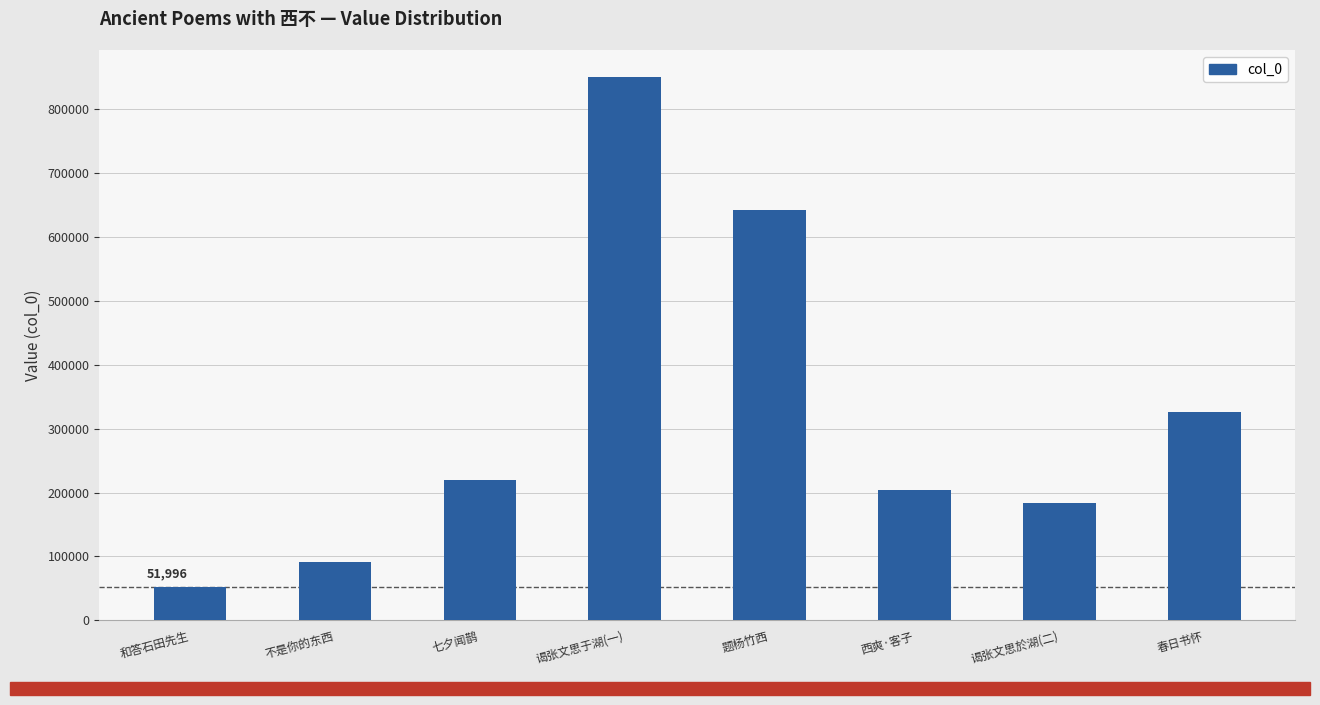

Reading left to right, extract all data points from this chart.

和答石田先生=51996	不是你的东西=91294	七夕闻鹊=220366	谒张文思于湖(一)=850418	题杨竹西=641788	西爽·客子=203642	谒张文思於湖(二)=183071	春日书怀=326333